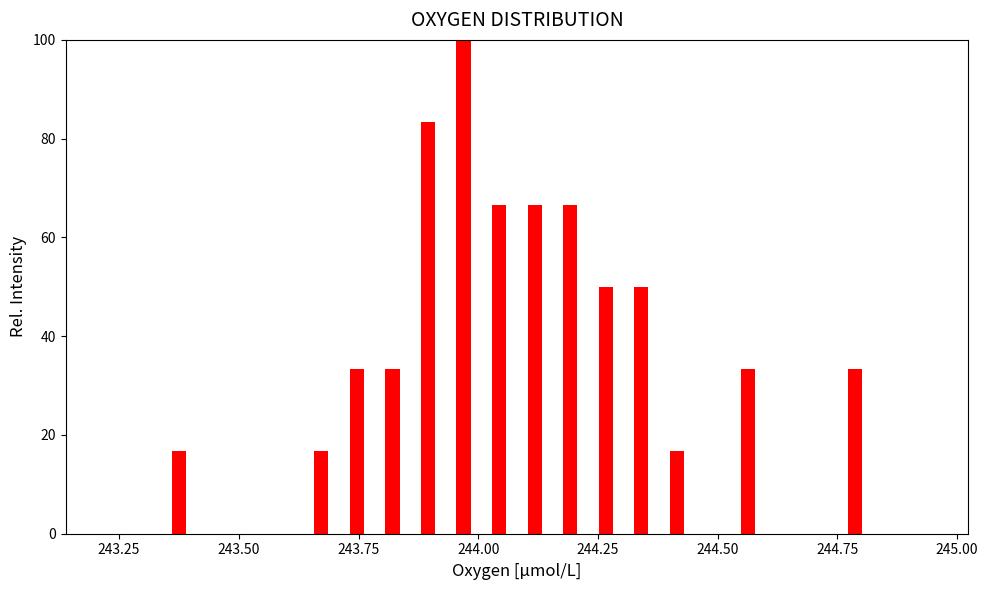

Read against the x-axis, roughly where is the centre of the tallest bar?

243.95